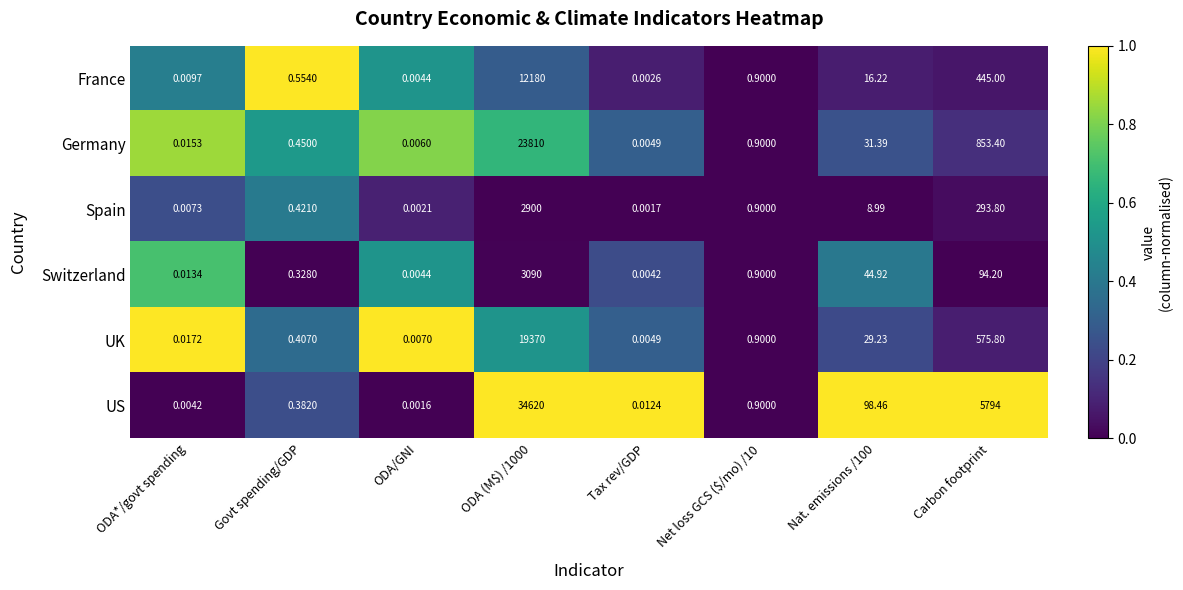

At which label does Germany reach its minimum?

Tax rev/GDP